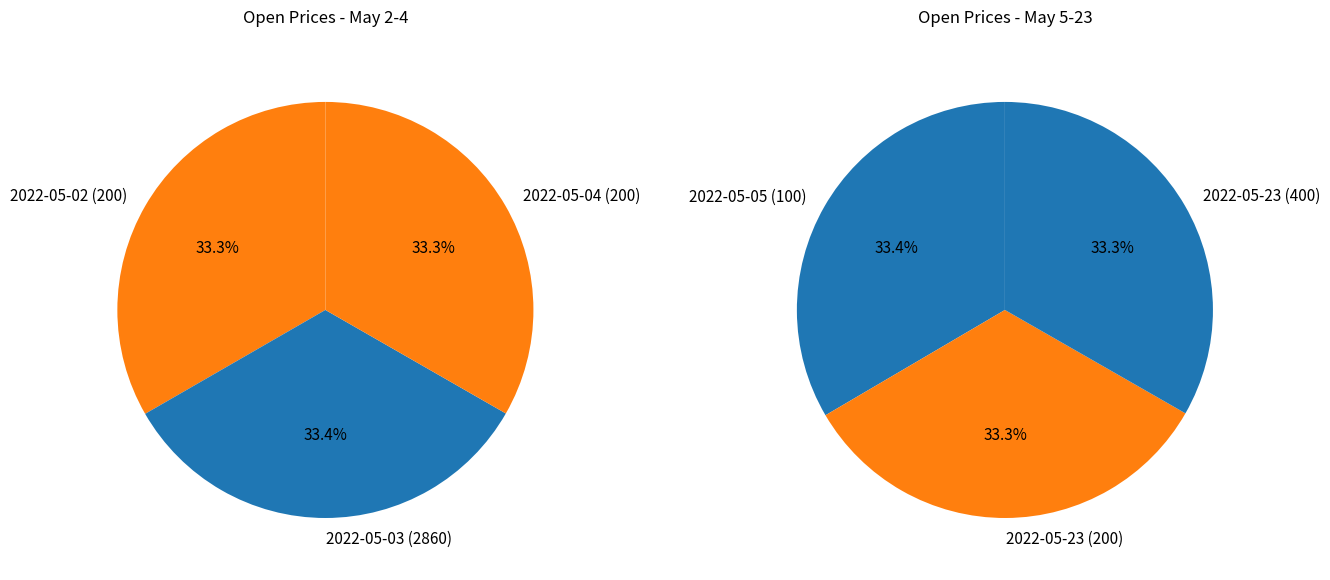

What percentage is NOT represented by 2?

66.7%